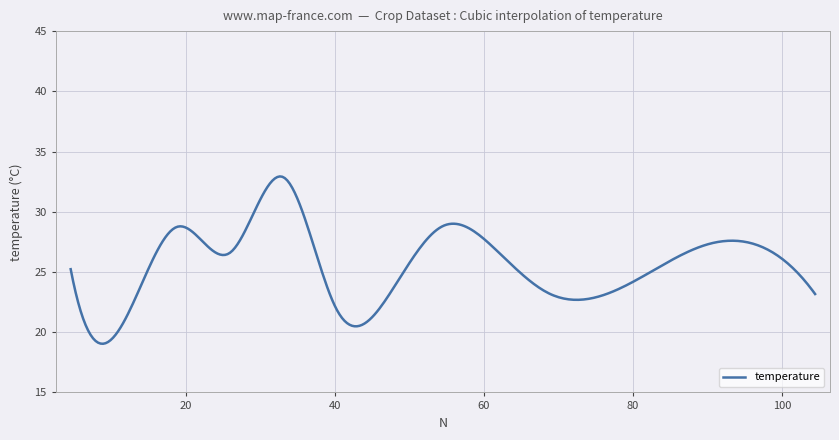

What is the greatest value displayed?

32.9